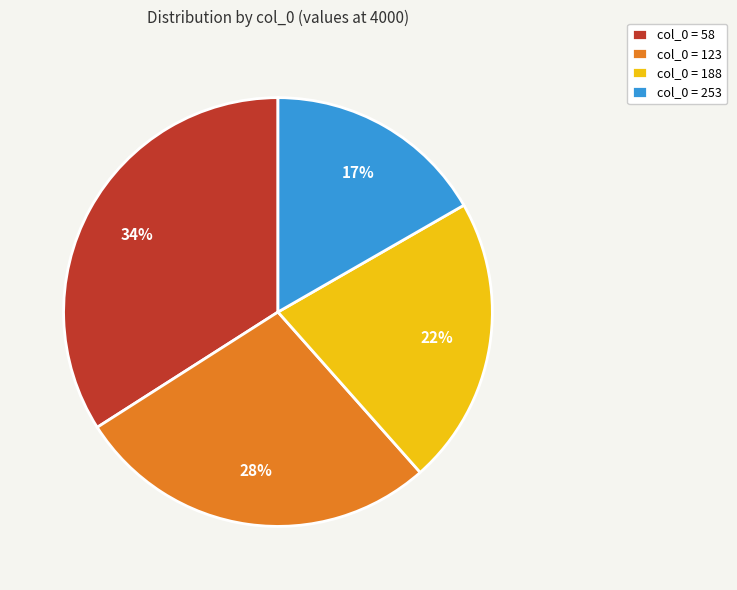

Rank the categories by value from lowest to highest.

col_0 = 253, col_0 = 188, col_0 = 123, col_0 = 58